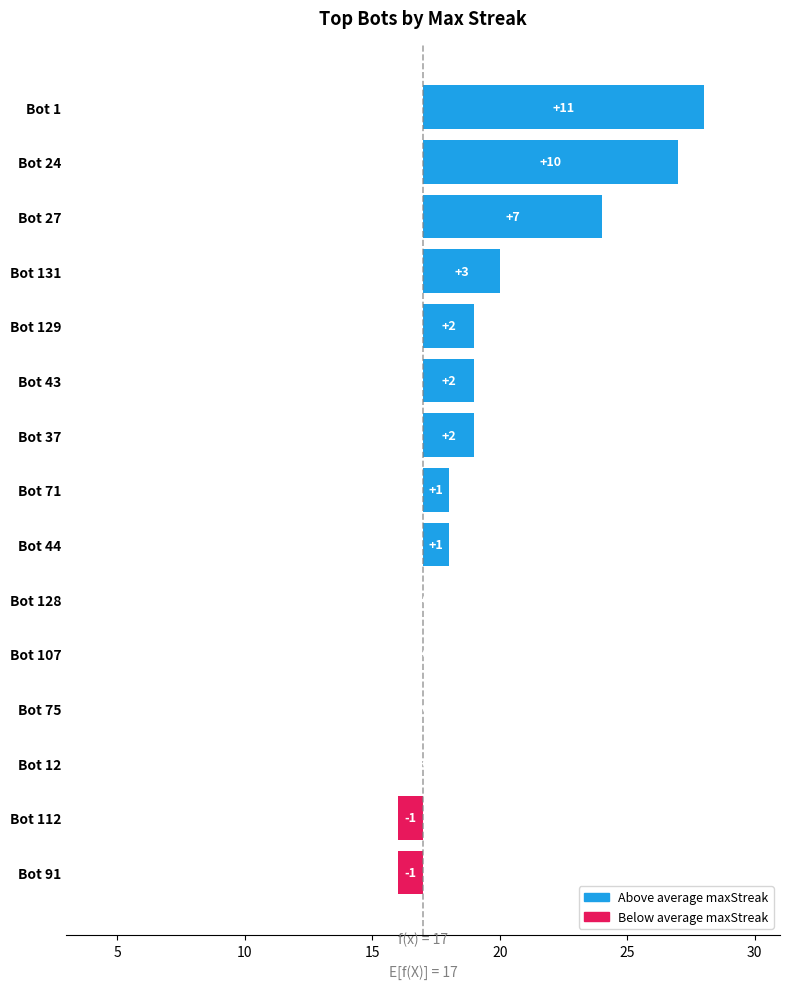

The Below average series shows 1 at Bot 24. True or false?

False